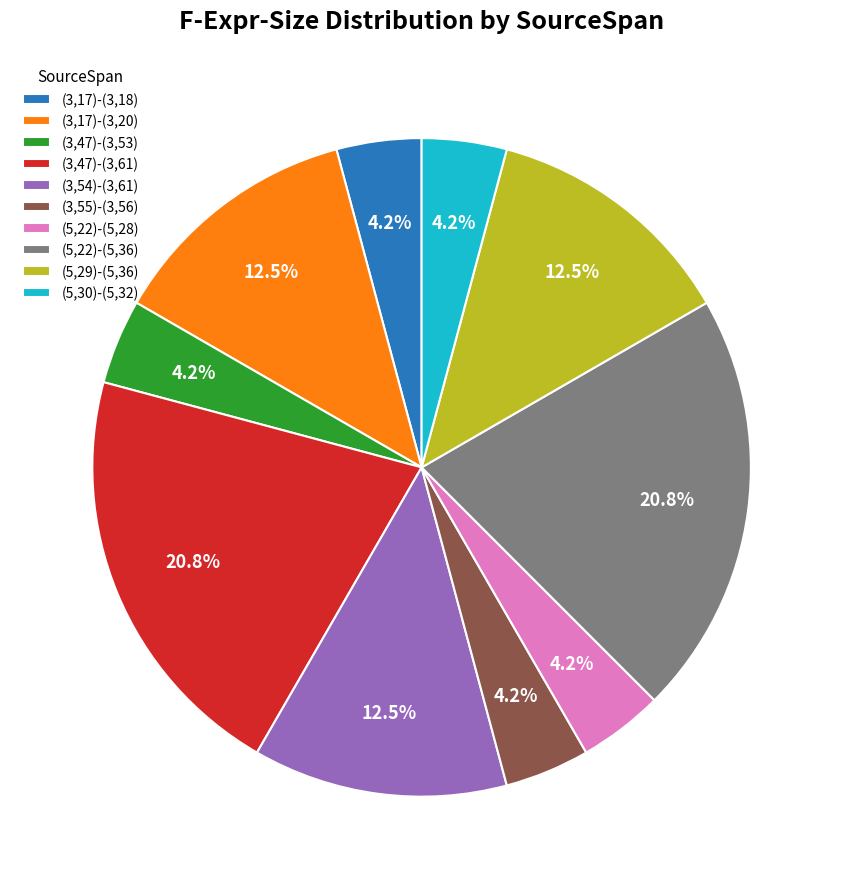

The (5,29)-(5,36) slice represents 23% of the pie. True or false?

False